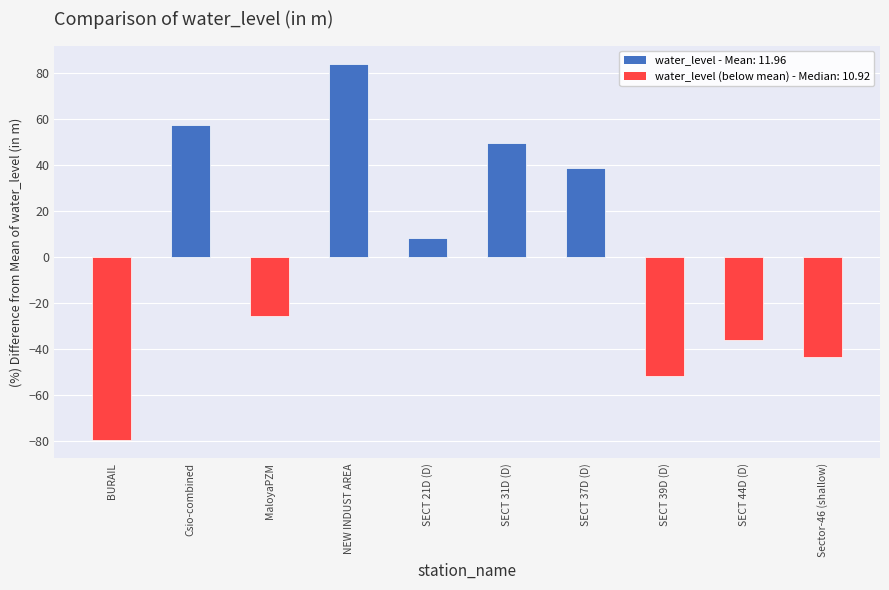

What is the smallest value displayed?

-79.6